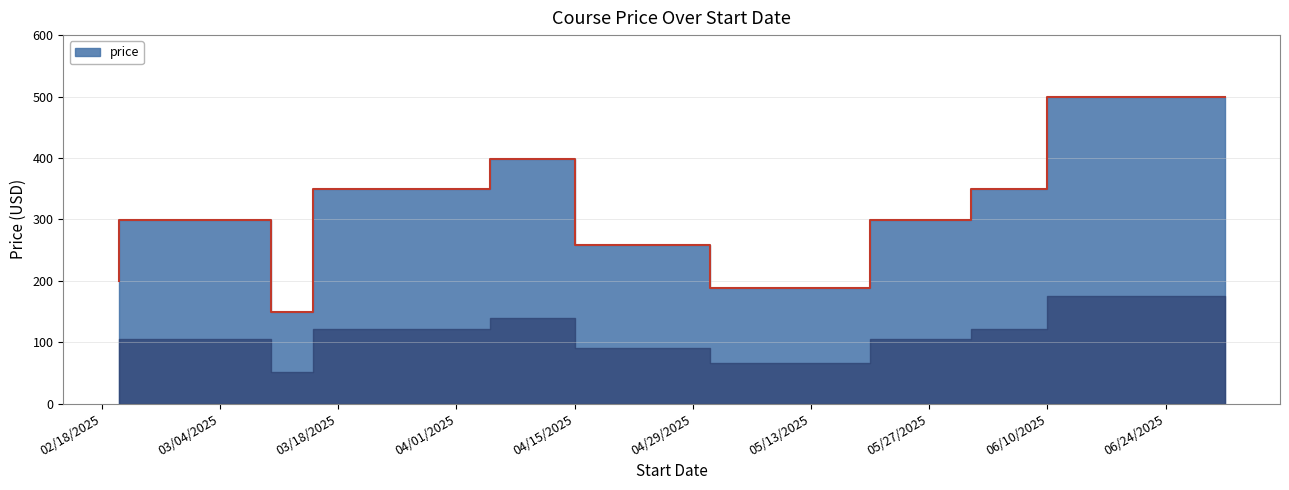

What is the ratio of the value at 4/5/2025 to the value at 7/1/2025?

0.7